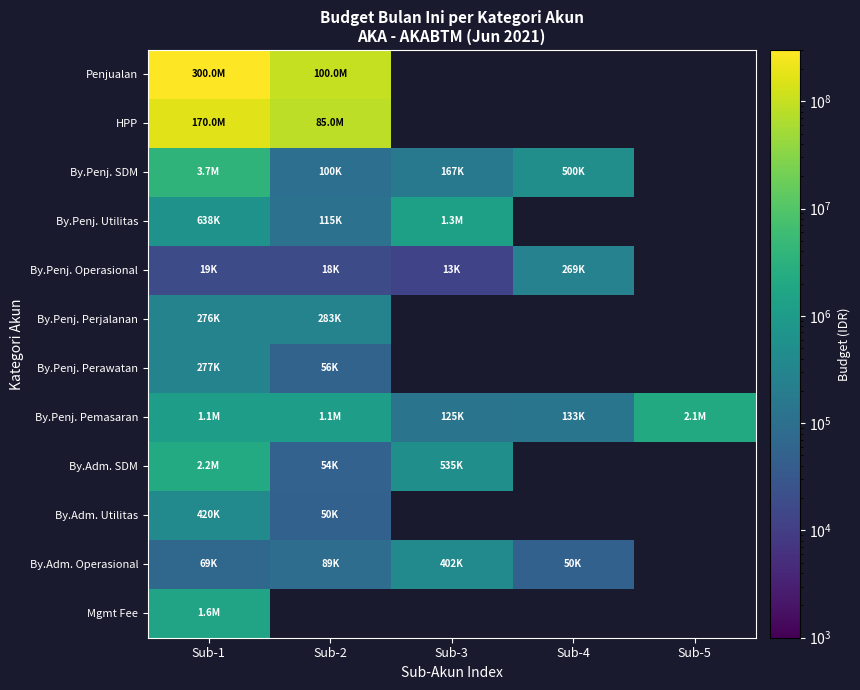

Is the value of By.Penj. Perjalanan at Sub-4 greater than the value of By.Penj. Perawatan at Sub-2?

No